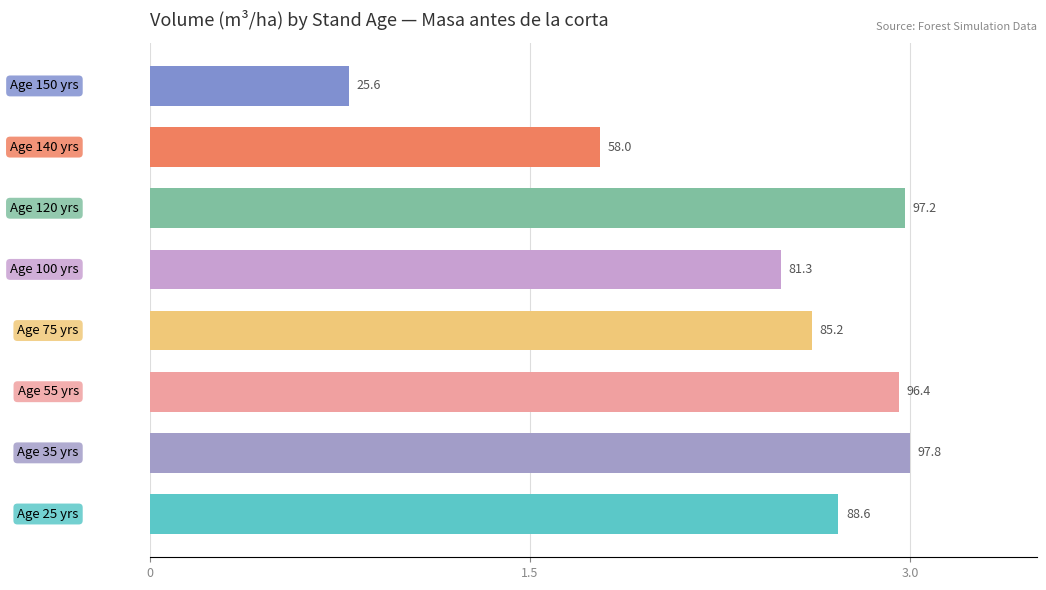

What is the difference between the maximum and minimum values?

2.2